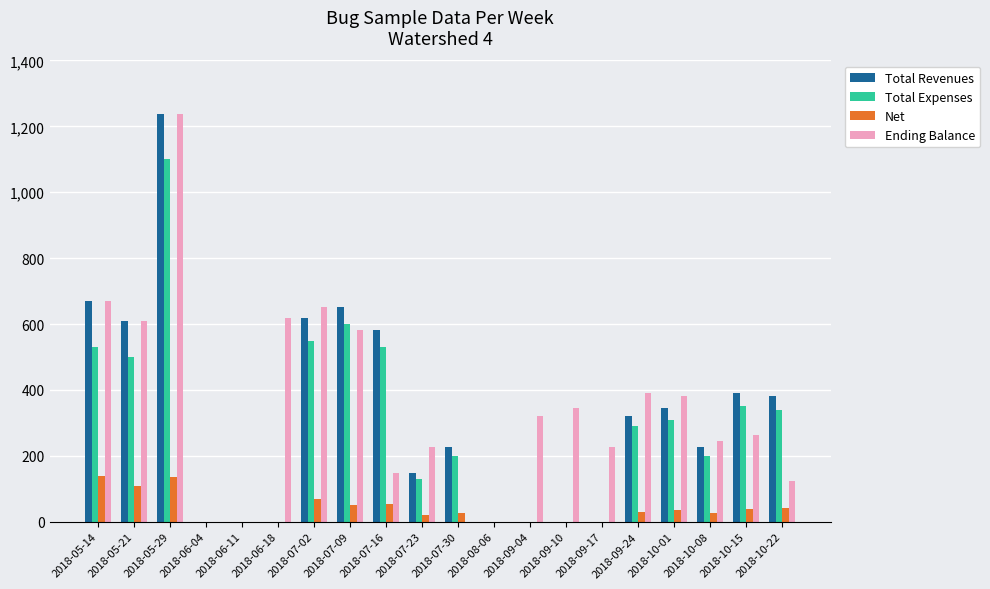

At which label is Net closest to 70?

2018-07-02